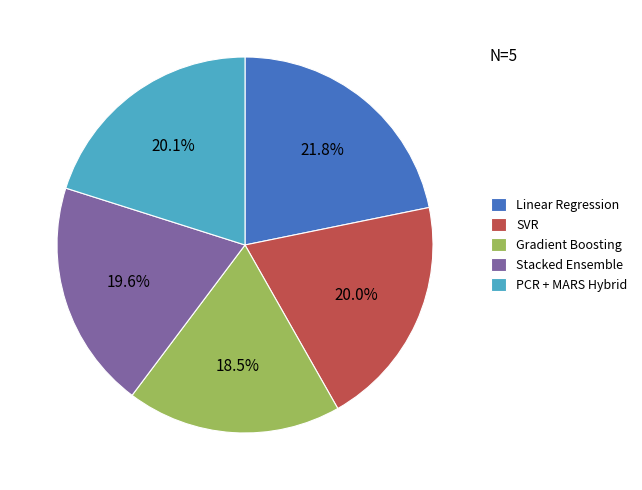

What is the smallest slice in the pie chart?

Gradient Boosting